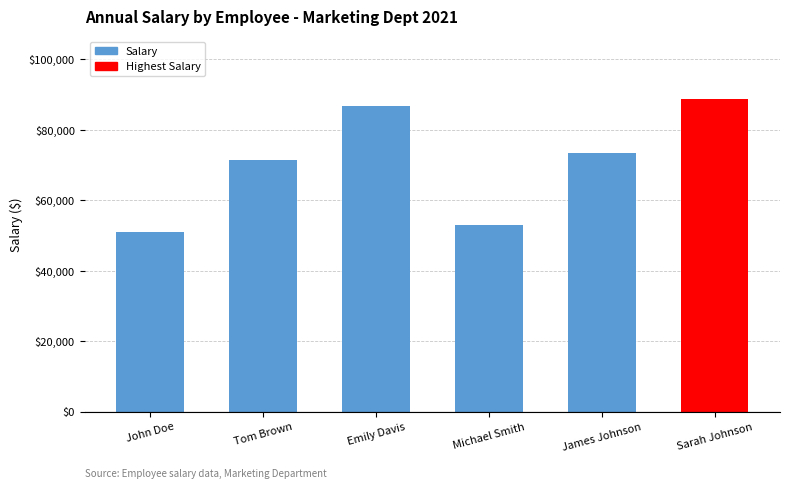

Reading left to right, extract all data points from this chart.

51000	71400	86700	53040	73440	88740